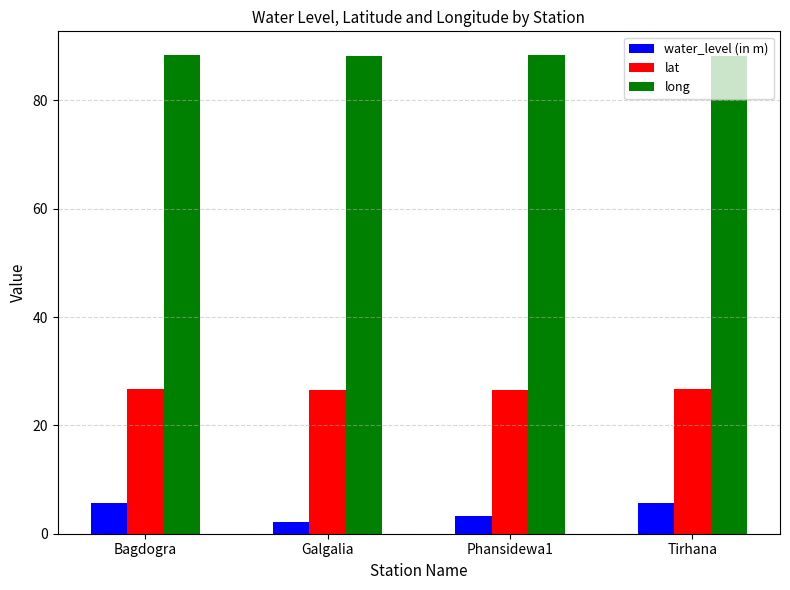

What position from the right is Galgalia?

3